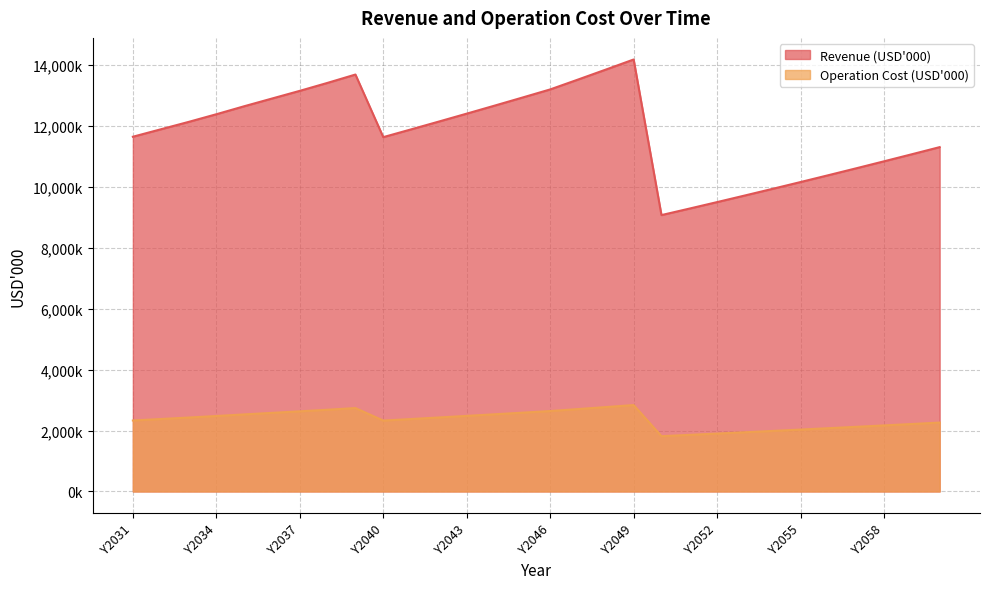

Does the chart display data point markers on the line(s)?

No